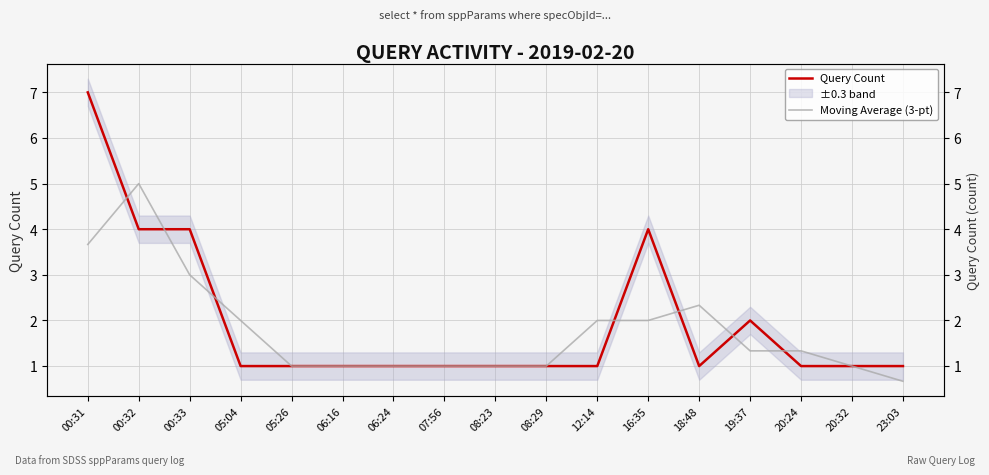

What is the value of the Moving Average (3-pt) point at the 11th from the left?

2.0